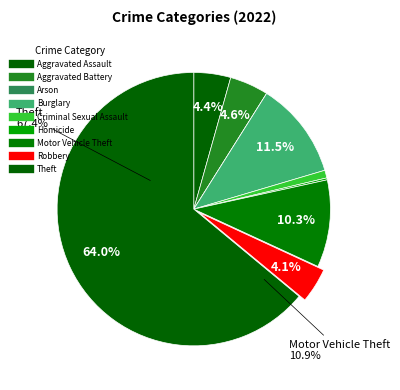

What percentage is NOT represented by Aggravated Assault?

95.6%